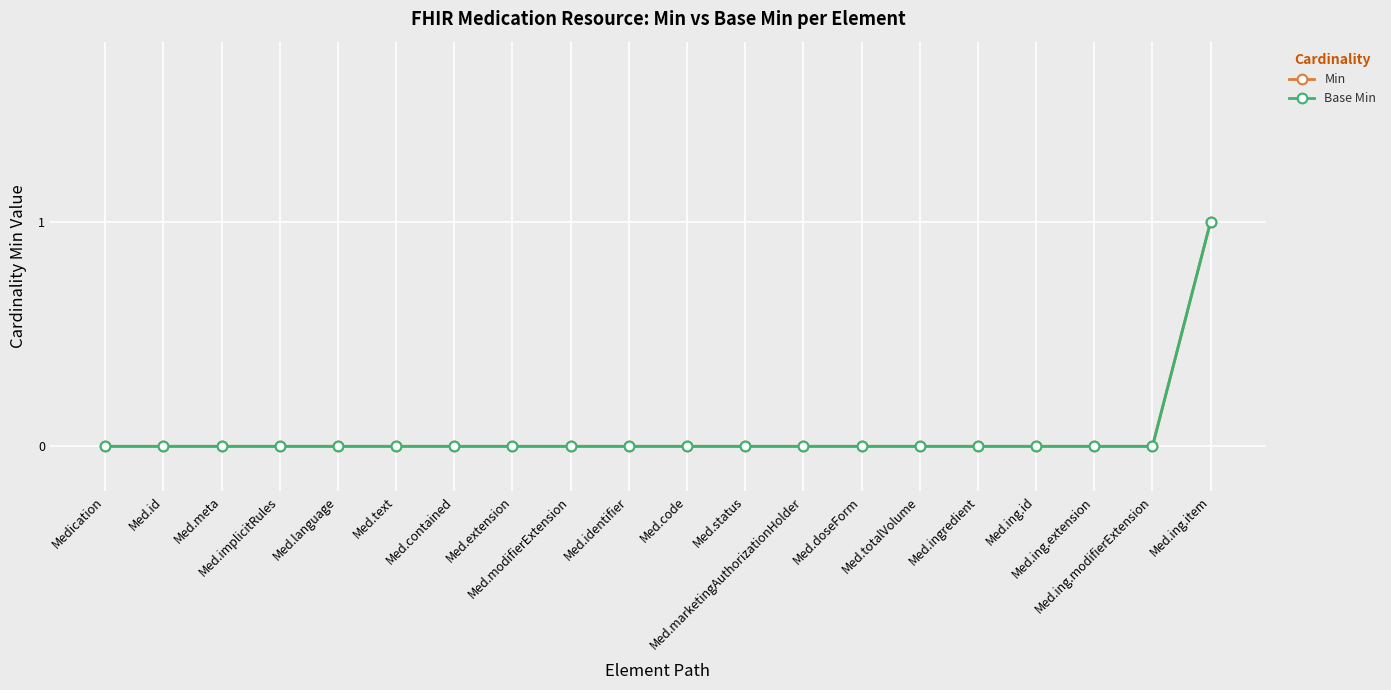

Does the chart have visible grid lines?

Yes